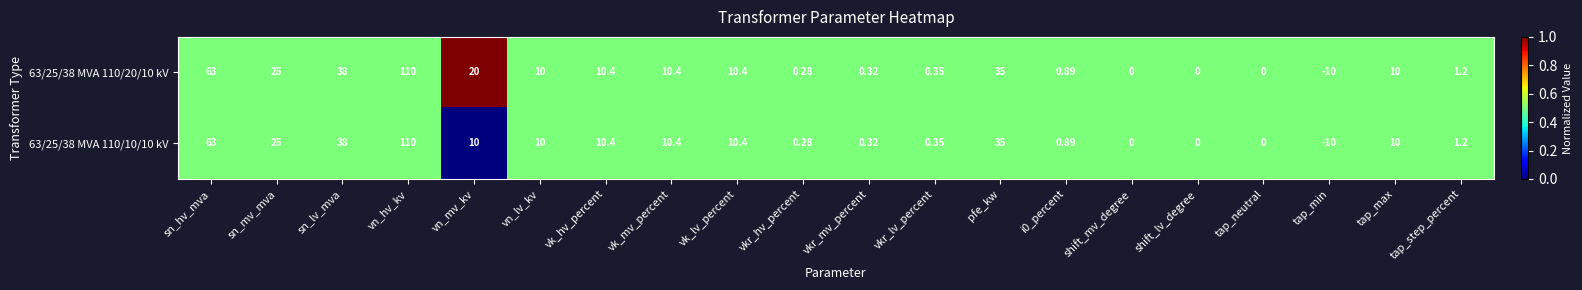

Count the number of data series in this chart.

2